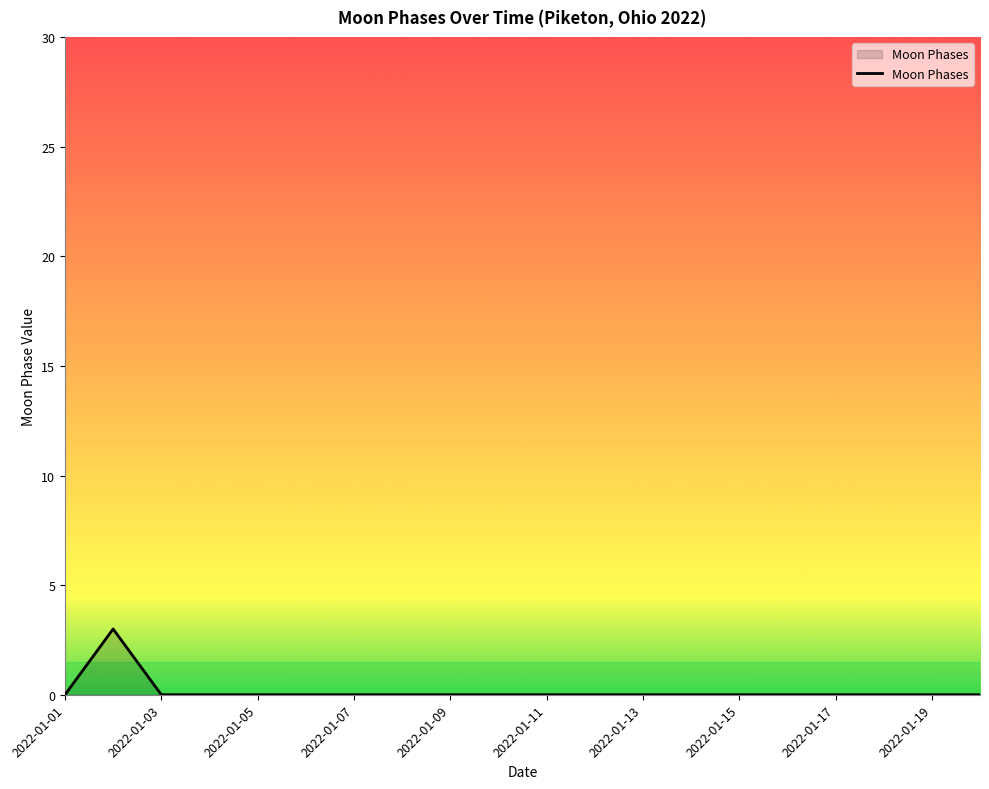

What is the maximum value shown in the chart?

3